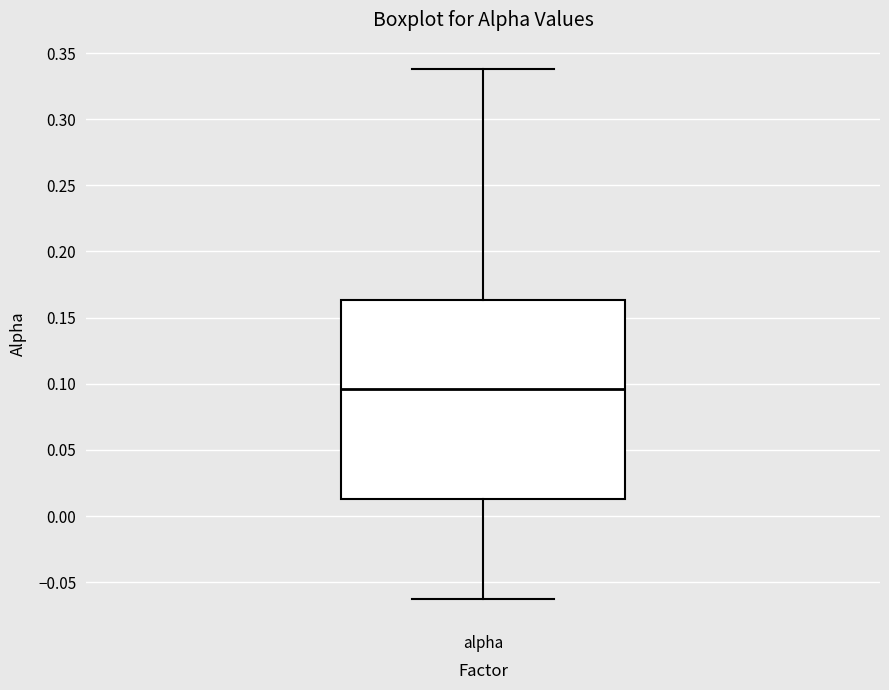

Transcribe this box plot: give where the median line is, the range the box spans, and where the two whiskers end, as read against the y-axis. The values are not printed on the chart, so give them approximately, as read against the axis.

median 0.095, box 0.015 to 0.165, whiskers -0.060 to 0.340